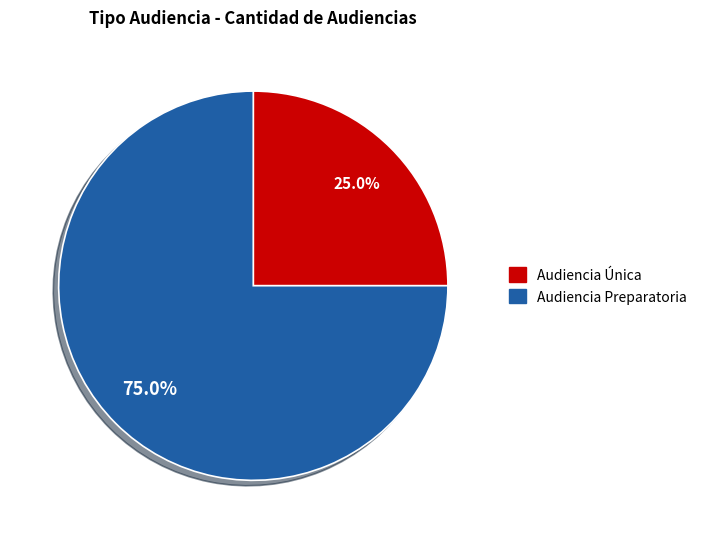

Approximately how many times larger is the value at Audiencia Única compared to Audiencia Preparatoria?

0.3